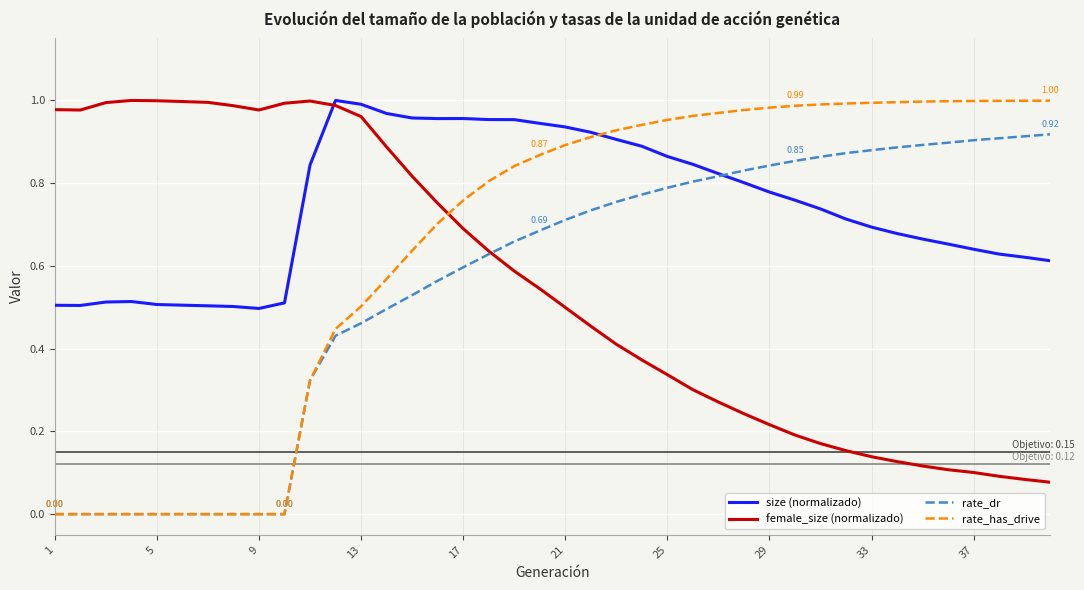

Which series has the widest spread of values?

rate_has_drive